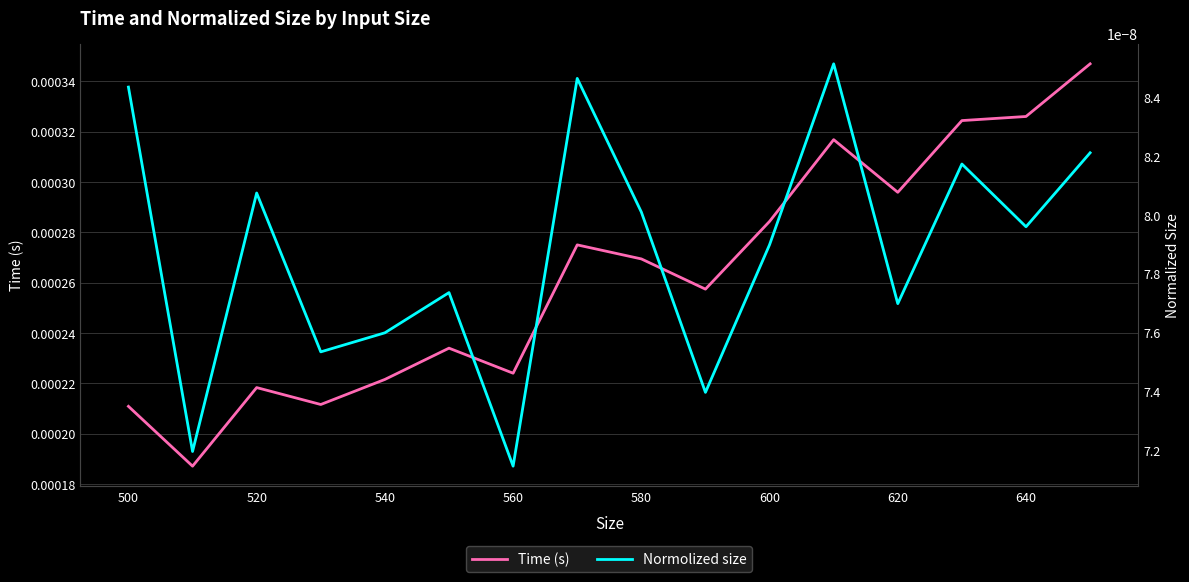

True or false: Normolized size and Time (s) intersect in this chart.

False